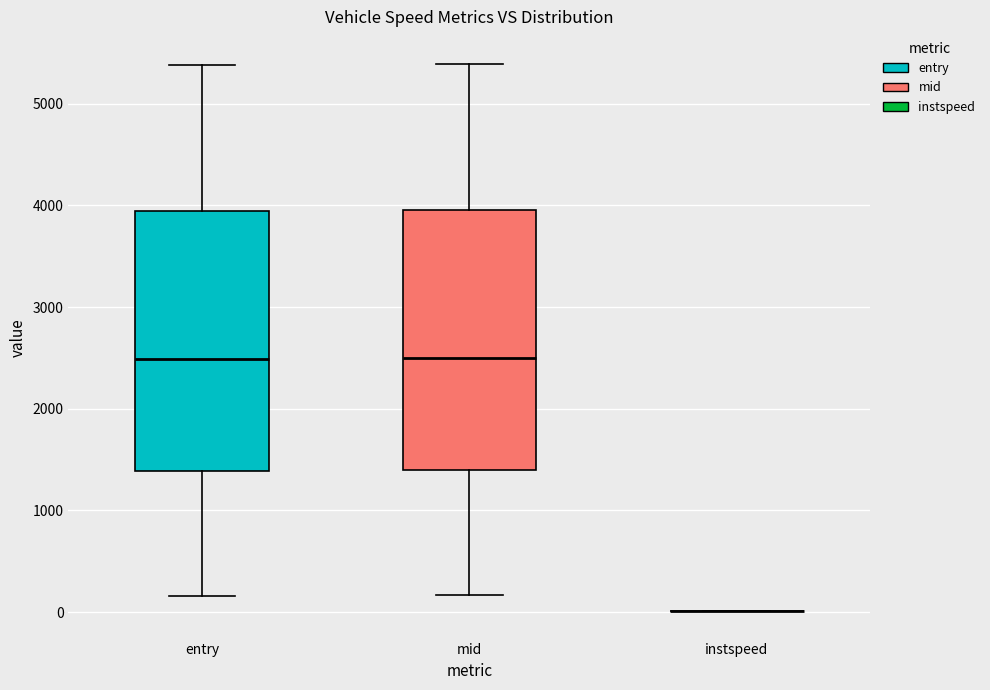

Reading left to right, read every box against the y-axis: the position of its median line, the range the box covers, and the ends of its whiskers. The values are not printed on the chart, so give them approximately, as read against the axis.

entry: median 2500, box 1400 to 3900, whiskers 200 to 5400
mid: median 2500, box 1400 to 4000, whiskers 200 to 5400
instspeed: box collapsed to a line at 0, whiskers 0 to 0